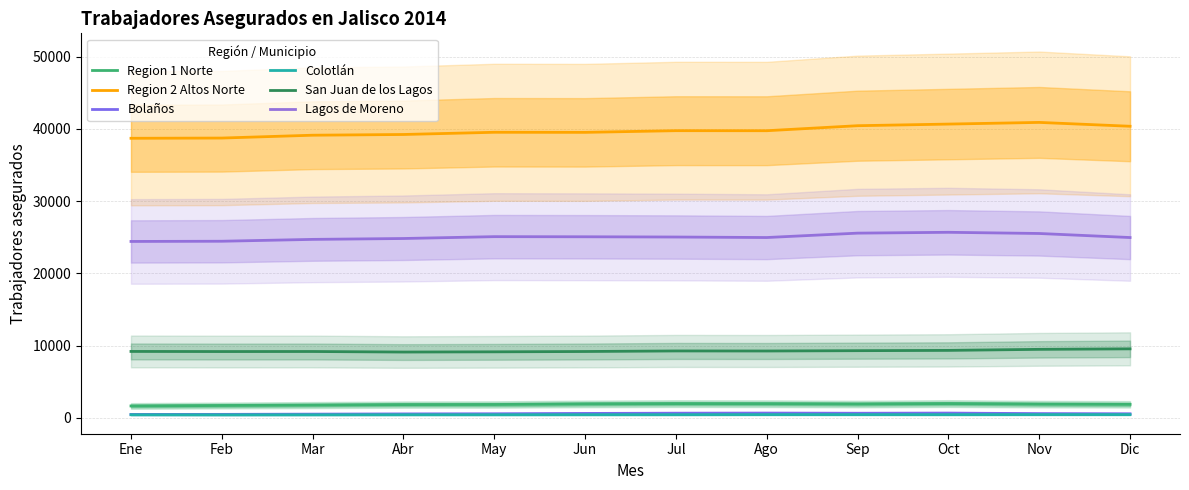

What is the greatest value displayed?

40890